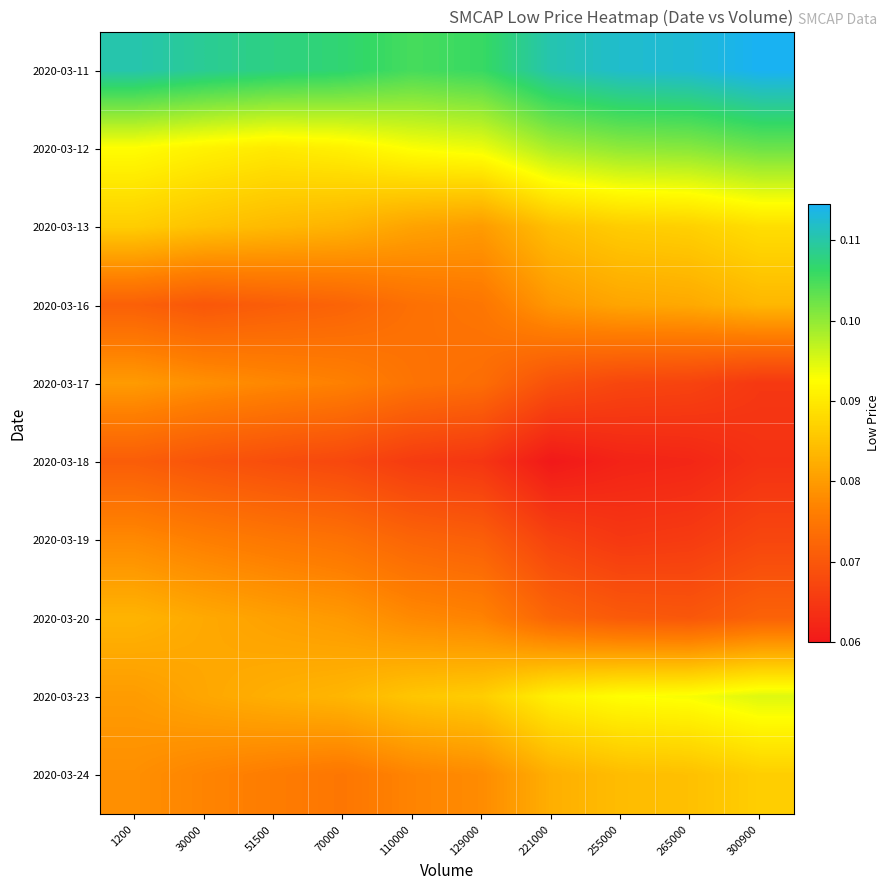

Which category has the lowest value across all series?

221000